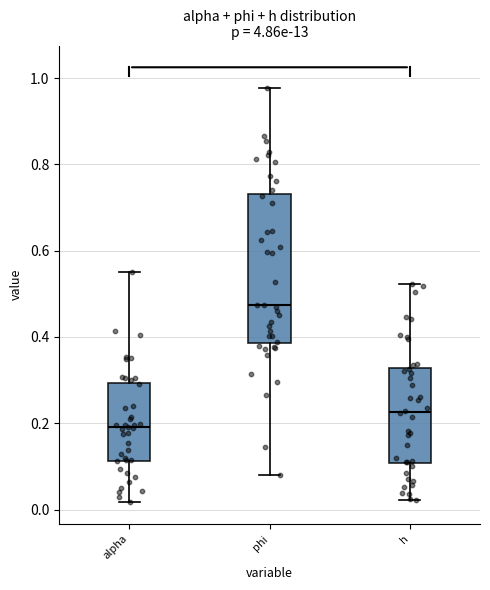

Which box has the lowest median line?

alpha